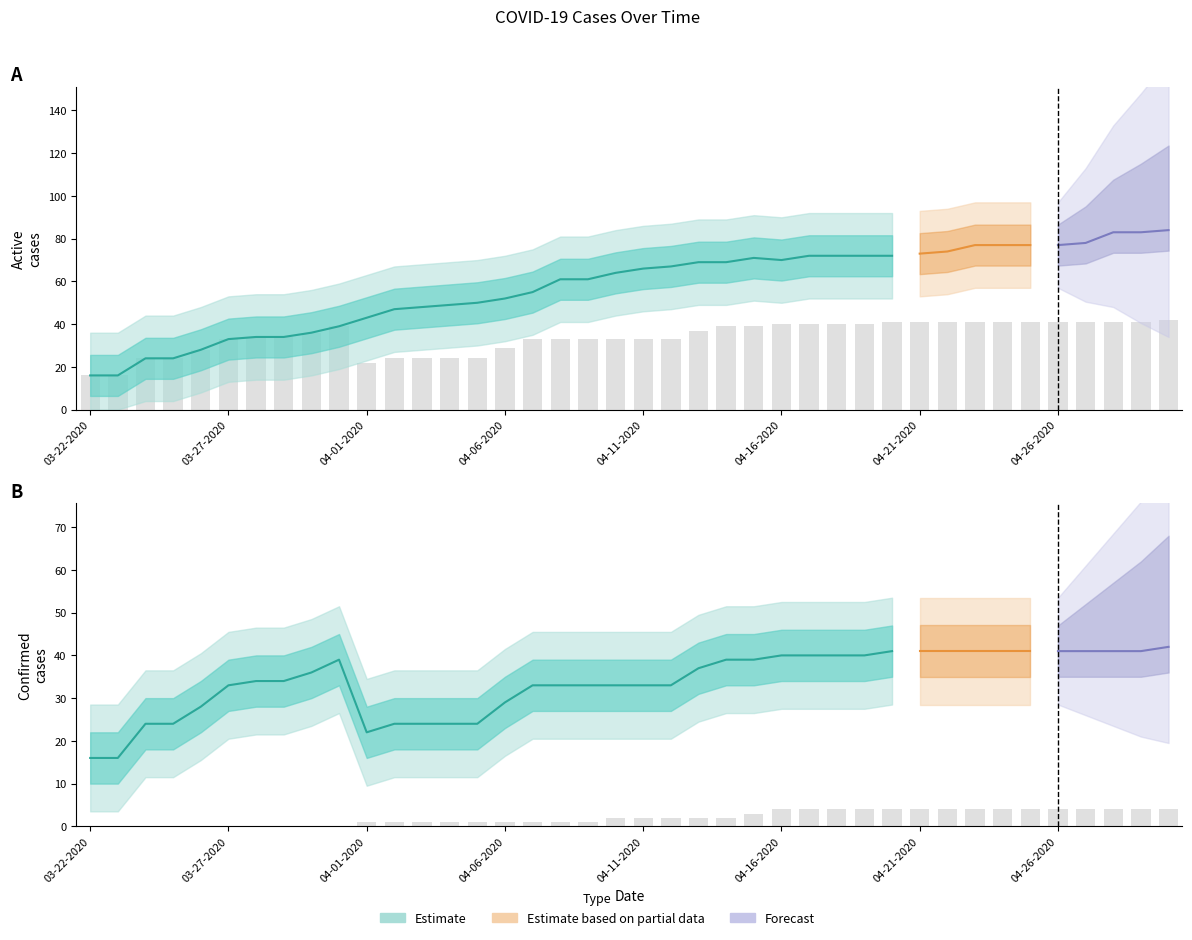

Which has a higher value, 03-23-2020 or 04-17-2020?

04-17-2020